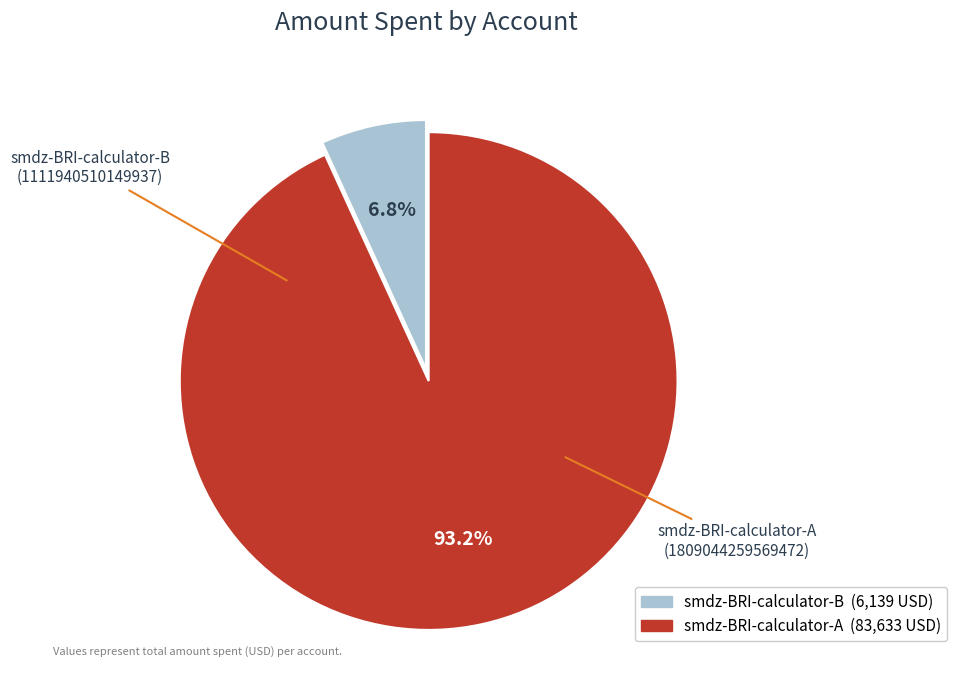

Is there a majority slice in this chart?

Yes